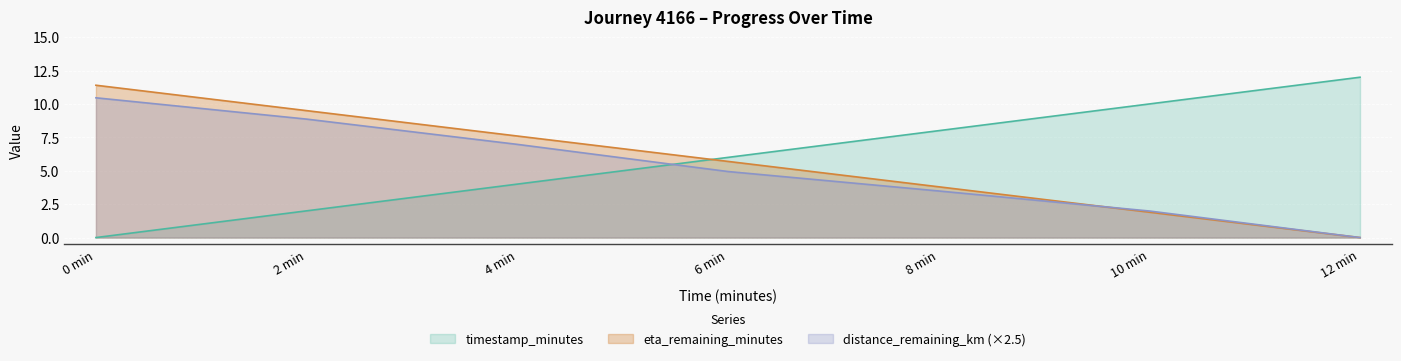

Rank the categories by distance_remaining_km (×2.5) value from highest to lowest.

0 min, 2 min, 4 min, 6 min, 8 min, 10 min, 12 min